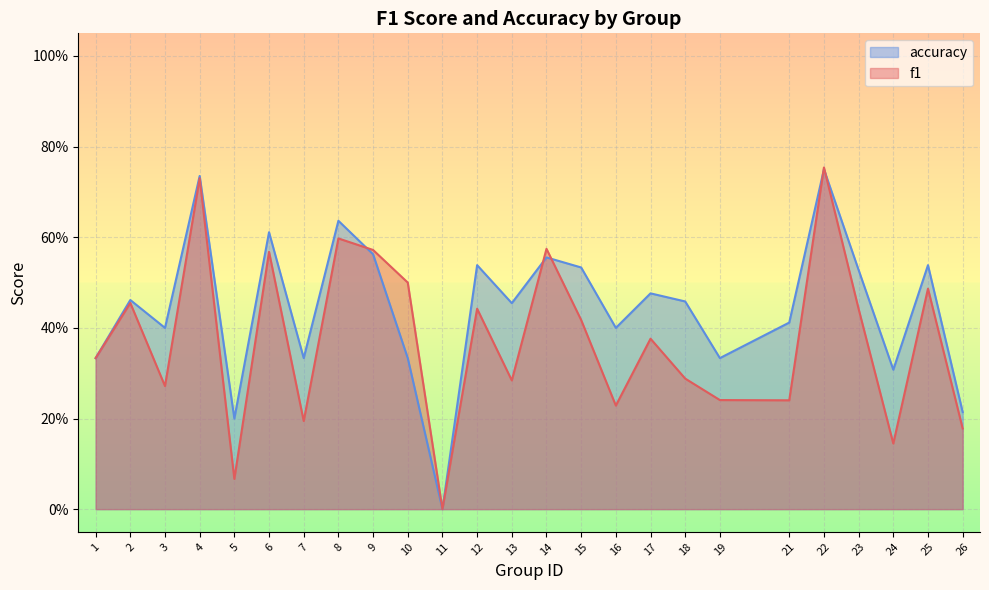

Which series changed the most between 9 and 16?

f1